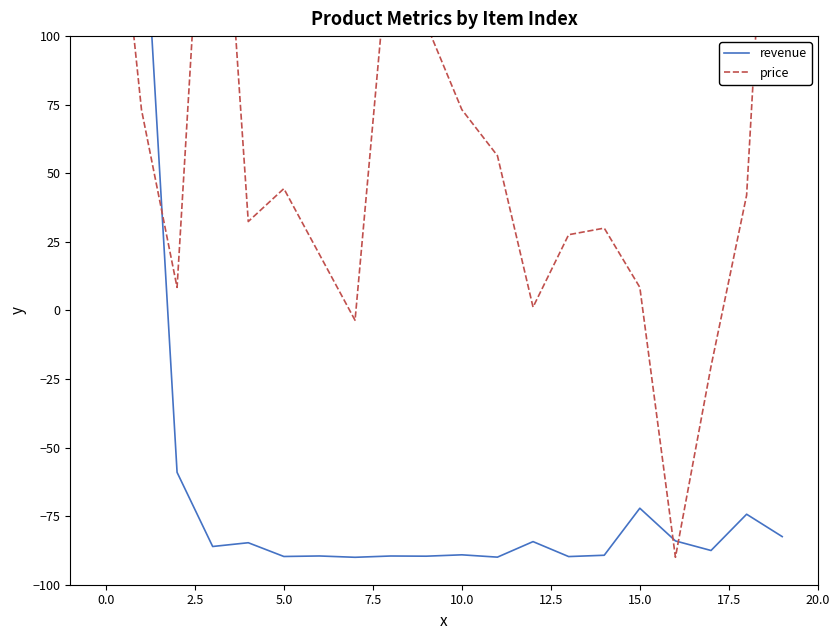

Which has a higher value, 2.5 or 5.0?

2.5